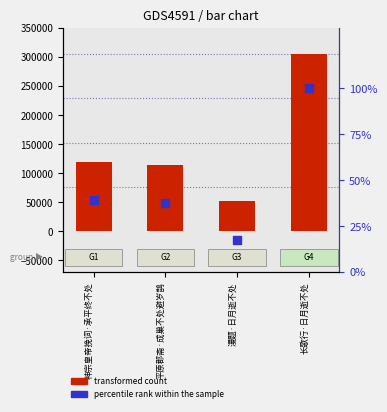

Which series has the largest Y range (max minus min)?

count